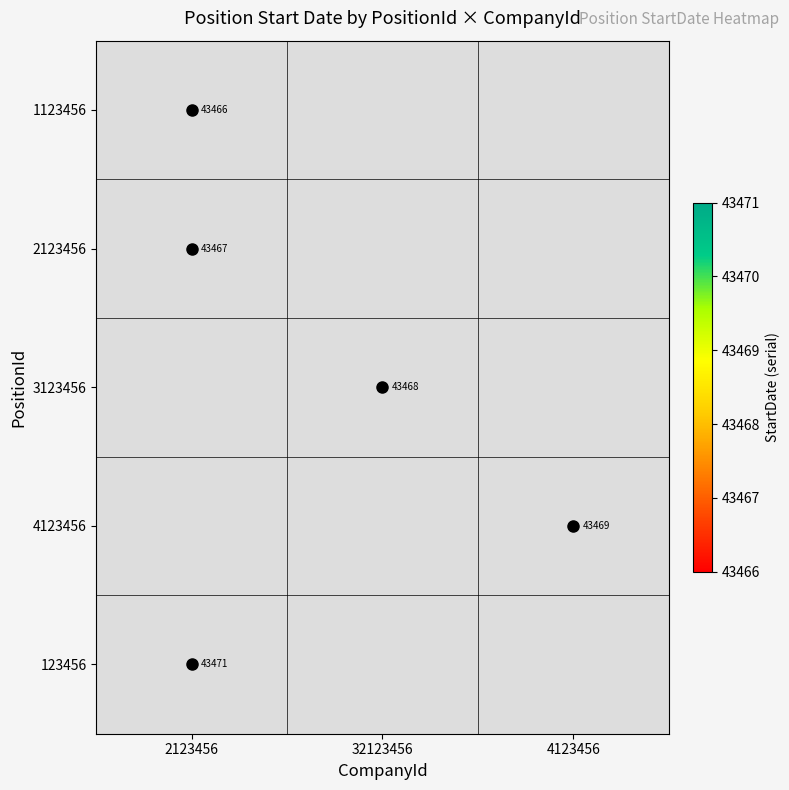

Is it true that 3123456 equals 43468 at 32123456?

True